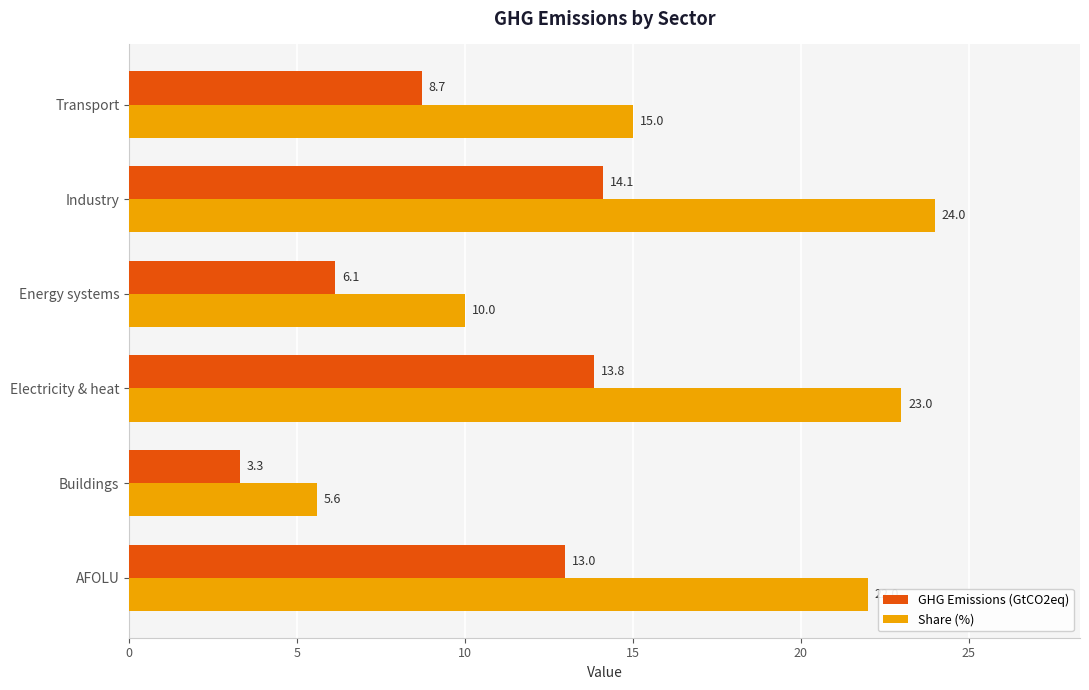

What is the average value of the Share (%) series?

16.6